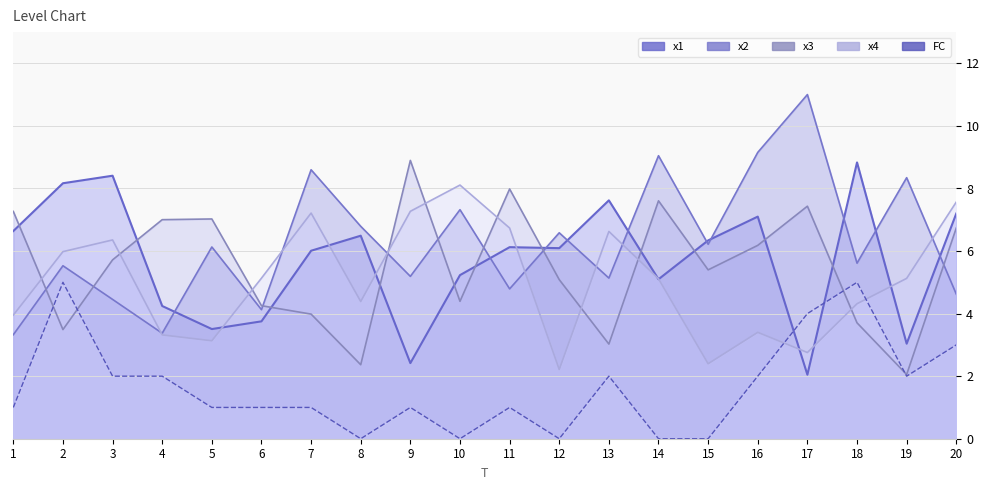

What is the difference between the x3 values at 18 and 19?

1.7